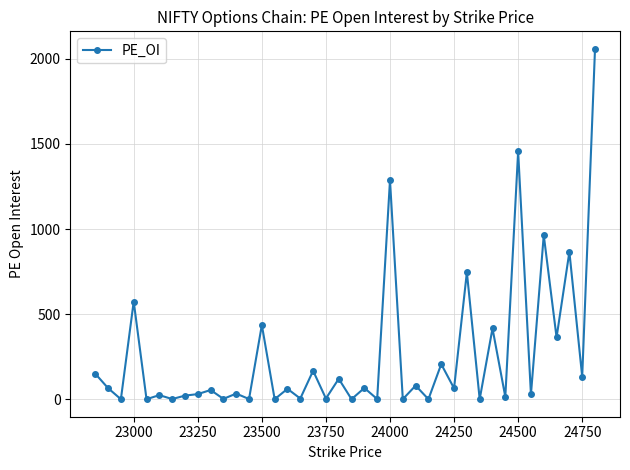

What is the sum of all values?

10495